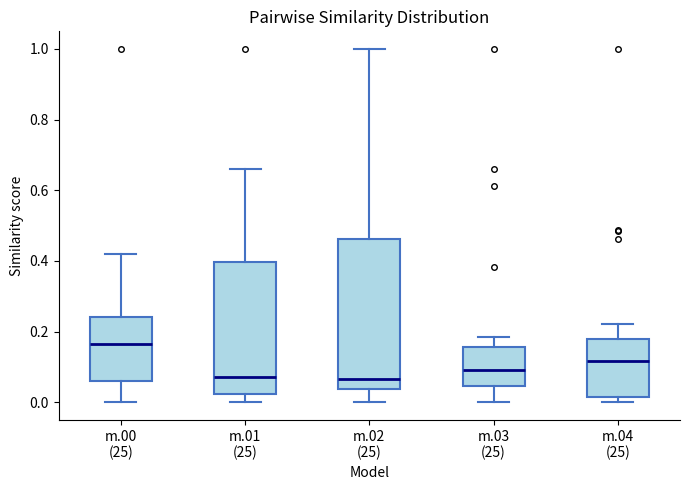

Reading left to right, transcribe this box plot: for each box, give where its median line is, the range the box spans, and where its two whiskers end, as read against the y-axis. The values are not printed on the chart, so give them approximately, as read against the axis.

m.00 (25): median 0.16, box 0.06 to 0.24, whiskers 0.00 to 0.42
m.01 (25): median 0.08, box 0.02 to 0.40, whiskers 0.00 to 0.66
m.02 (25): median 0.06, box 0.04 to 0.46, whiskers 0.00 to 1.00
m.03 (25): median 0.10, box 0.04 to 0.16, whiskers 0.00 to 0.18
m.04 (25): median 0.12, box 0.02 to 0.18, whiskers 0.00 to 0.22